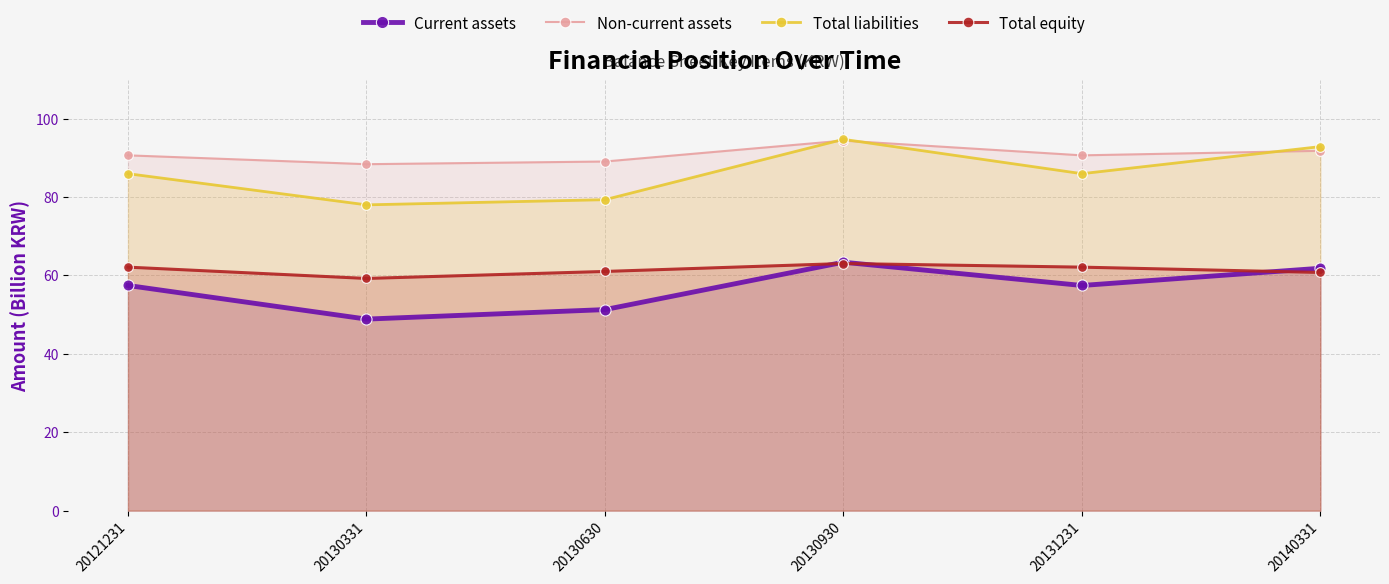

What is the approximate value of Non-current assets at 20130930?

94.4